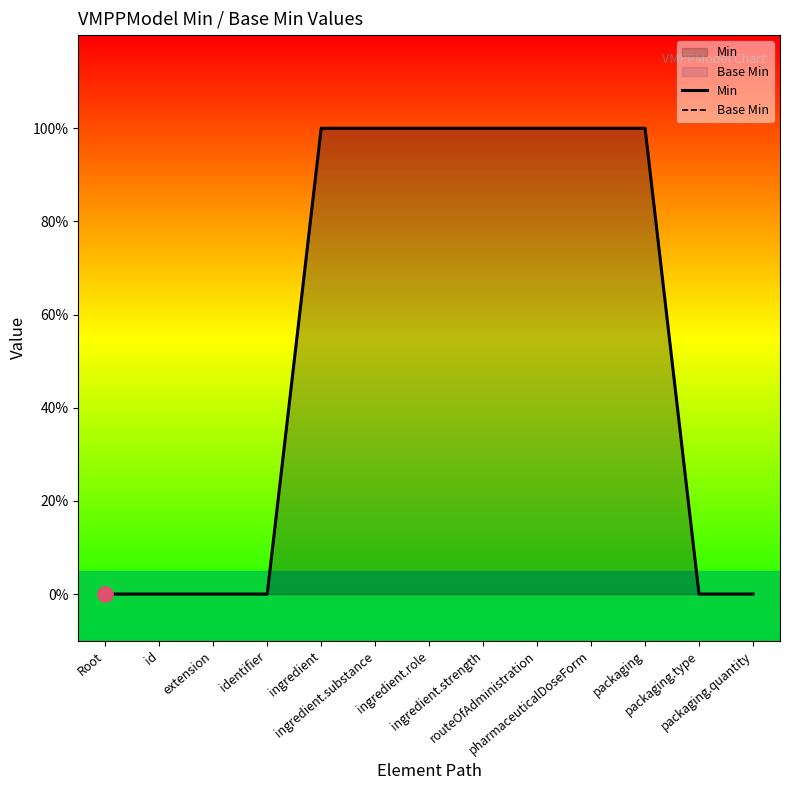

List the series in order of their peak value, highest first.

Min, Base Min